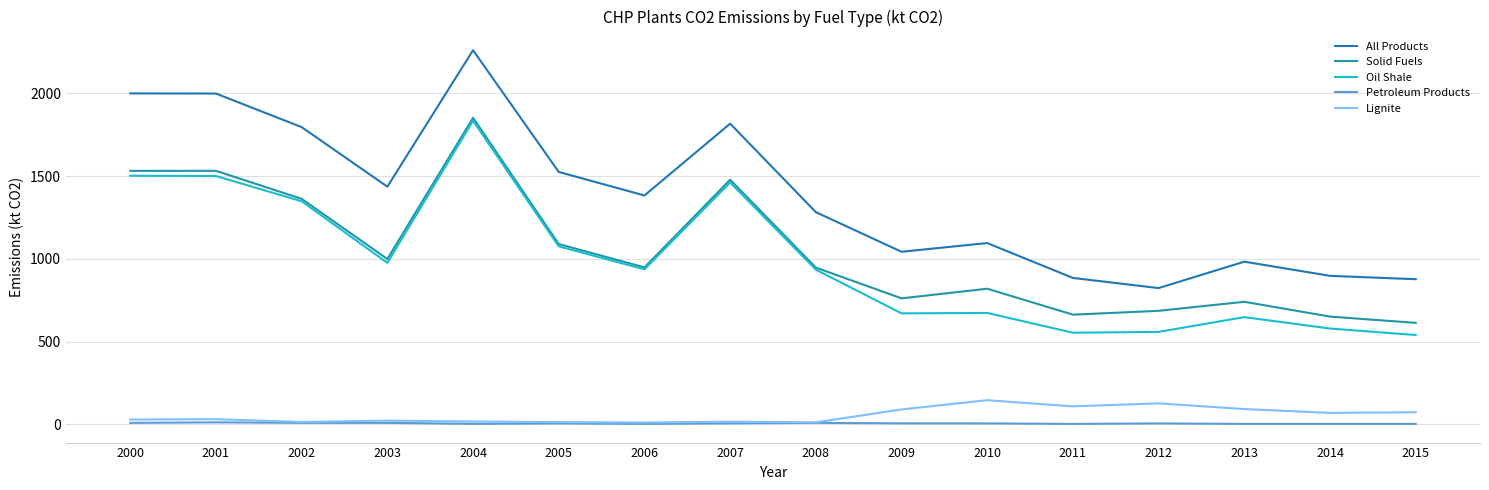

At 2006, list the series in order from largest to smallest.

All Products, Solid Fuels, Oil Shale, Lignite, Petroleum Products